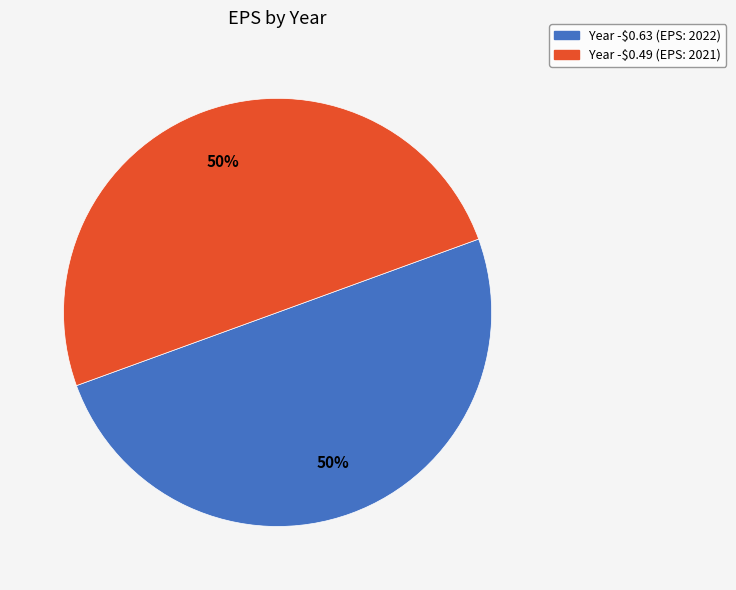

To the nearest percent, what is the average slice percentage?

50%